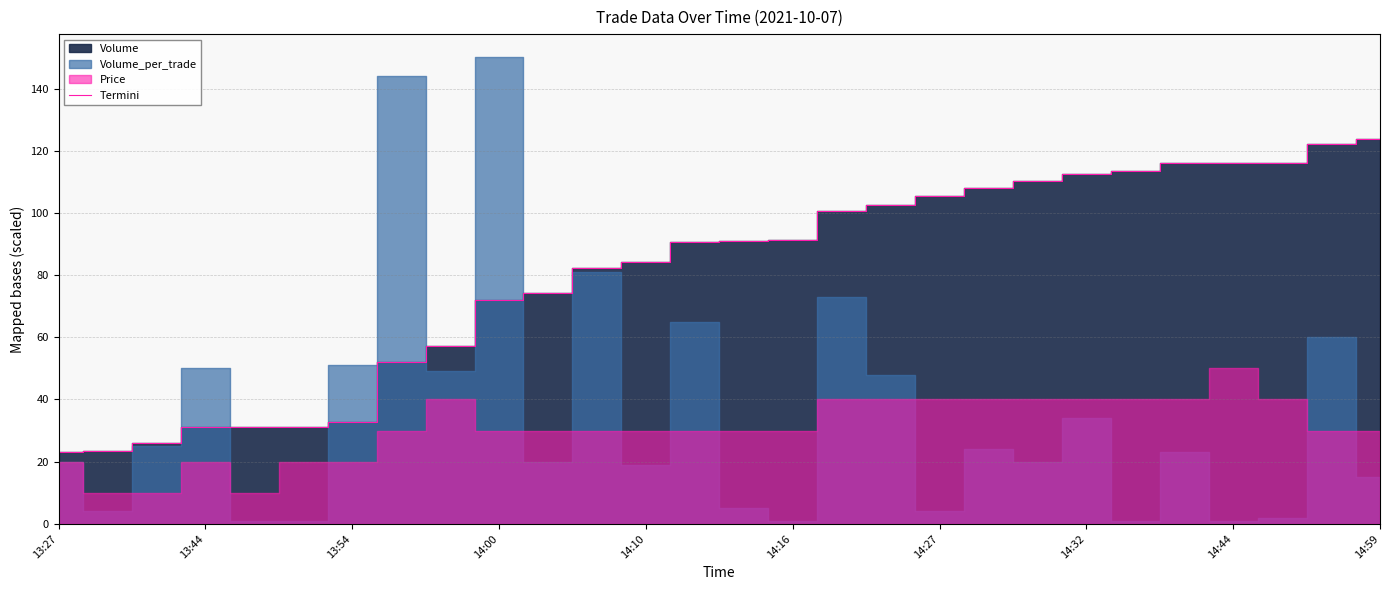

What is the lowest value of the Termini series?

23.1